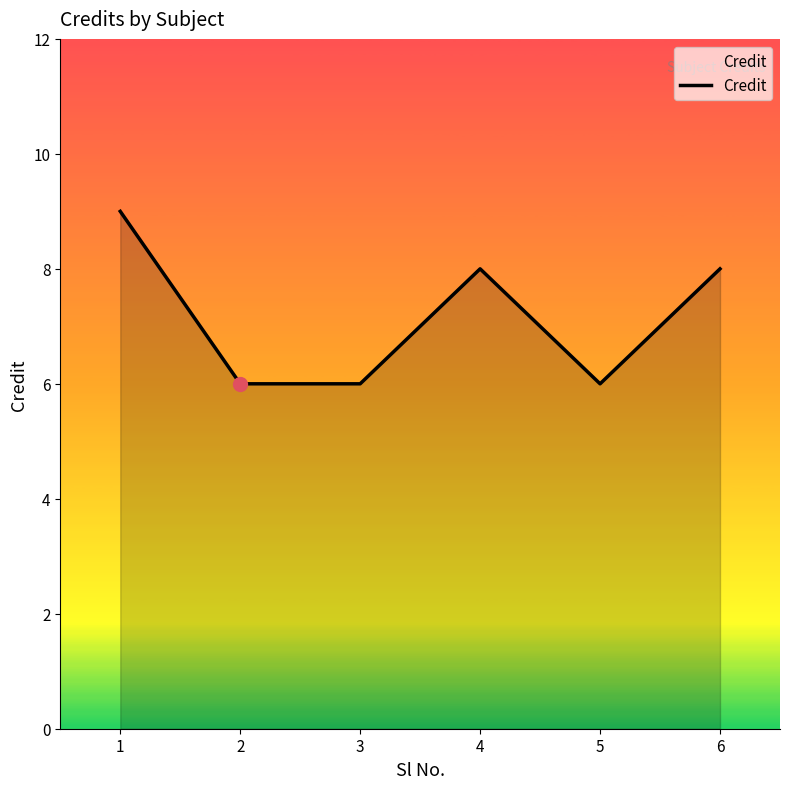

True or false: the data shows 8 at 6.

True